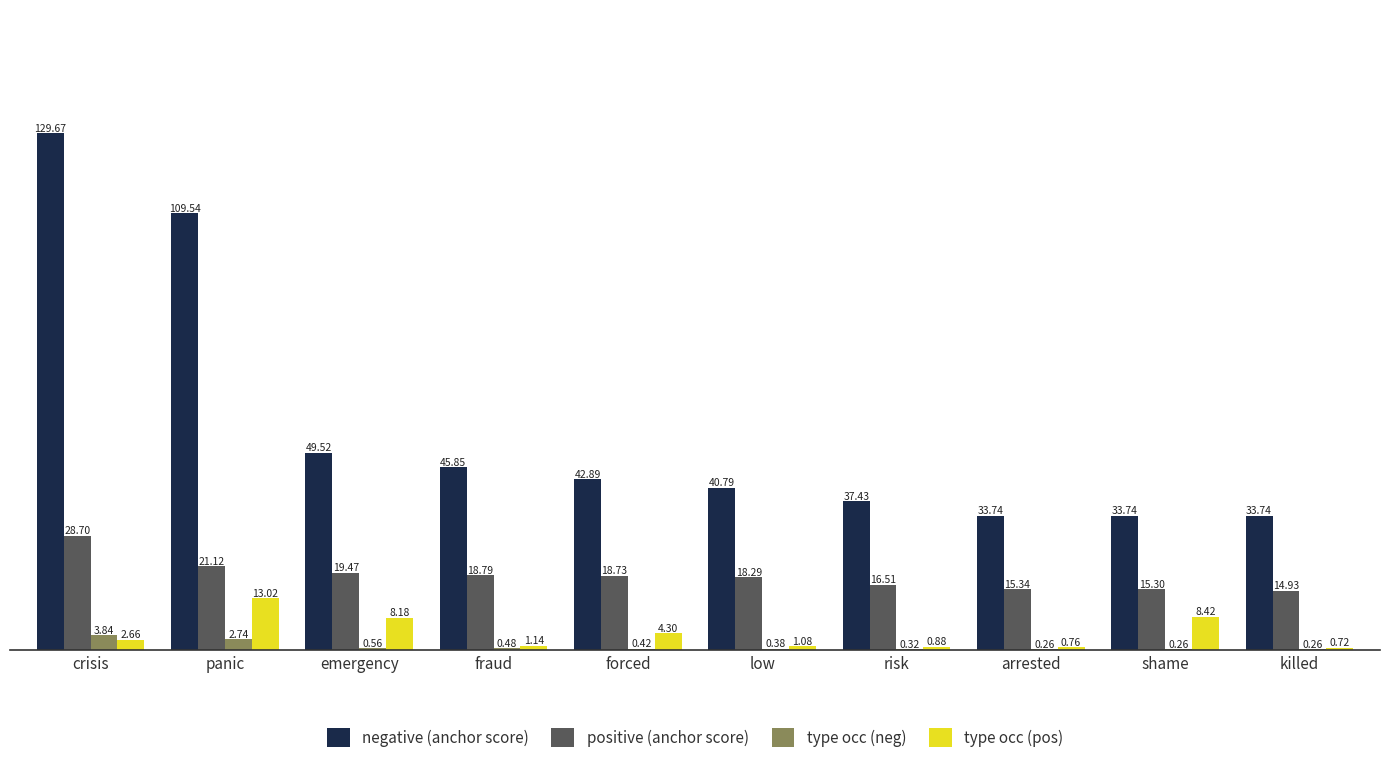

What is the sum of all type occ (pos) values?

41.2